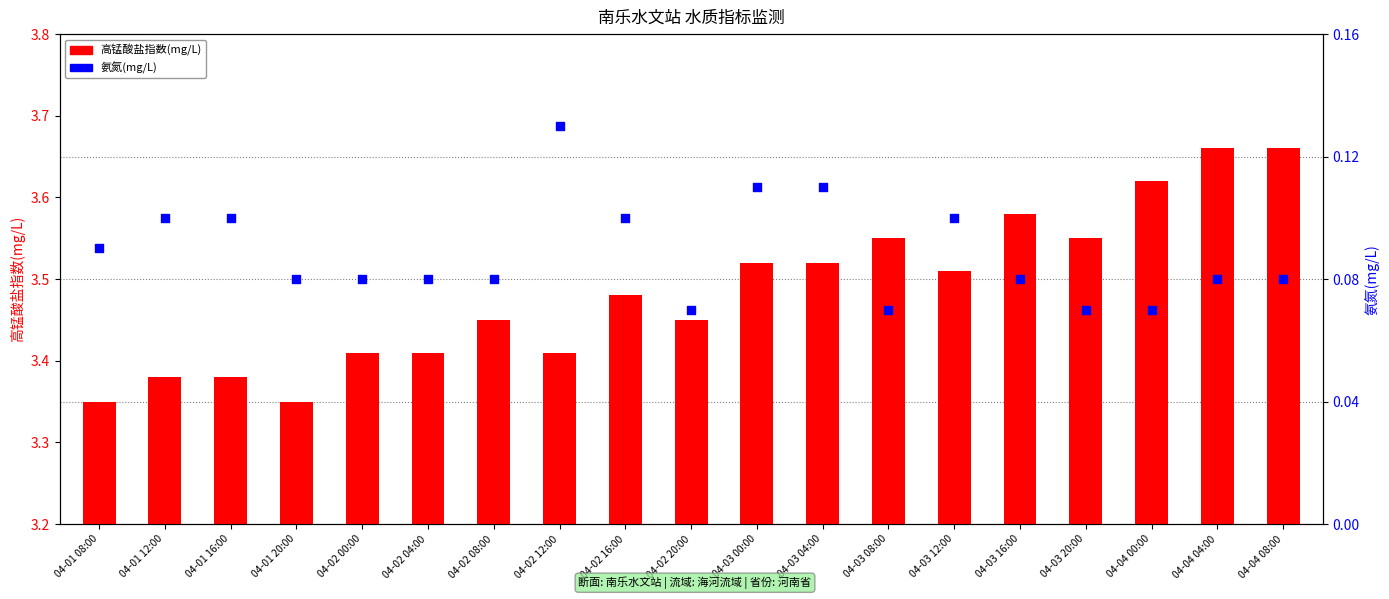

Is the value of 高锰酸盐指数(mg/L) at 04-01 16:00 greater than the value of 氨氮(mg/L) at 04-02 08:00?

Yes